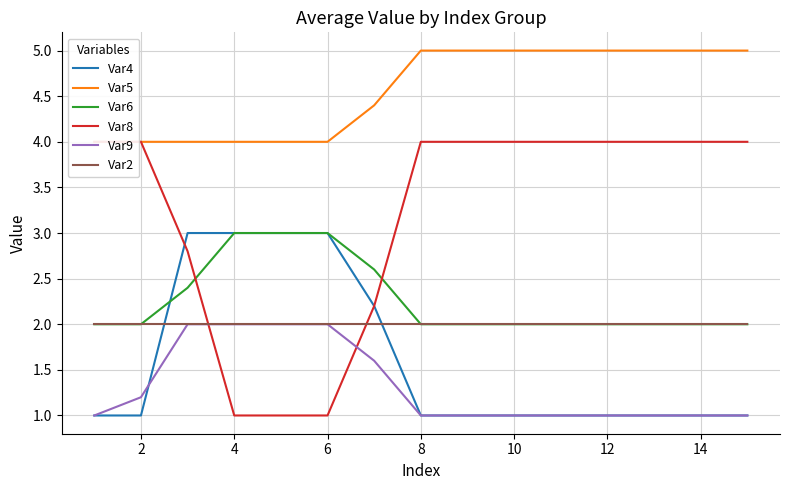

Reading right to left, list all the values displayed in this chart.

Var4: 1.0	1.0	1.0	1.0	1.0	1.0	1.0	1.0	2.2	3.0	3.0	3.0	3.0	1.0	1.0
Var5: 5.0	5.0	5.0	5.0	5.0	5.0	5.0	5.0	4.4	4.0	4.0	4.0	4.0	4.0	4.0
Var6: 2.0	2.0	2.0	2.0	2.0	2.0	2.0	2.0	2.6	3.0	3.0	3.0	2.4	2.0	2.0
Var8: 4.0	4.0	4.0	4.0	4.0	4.0	4.0	4.0	2.2	1.0	1.0	1.0	2.8	4.0	4.0
Var9: 1.0	1.0	1.0	1.0	1.0	1.0	1.0	1.0	1.6	2.0	2.0	2.0	2.0	1.2	1.0
Var2: 2.0	2.0	2.0	2.0	2.0	2.0	2.0	2.0	2.0	2.0	2.0	2.0	2.0	2.0	2.0